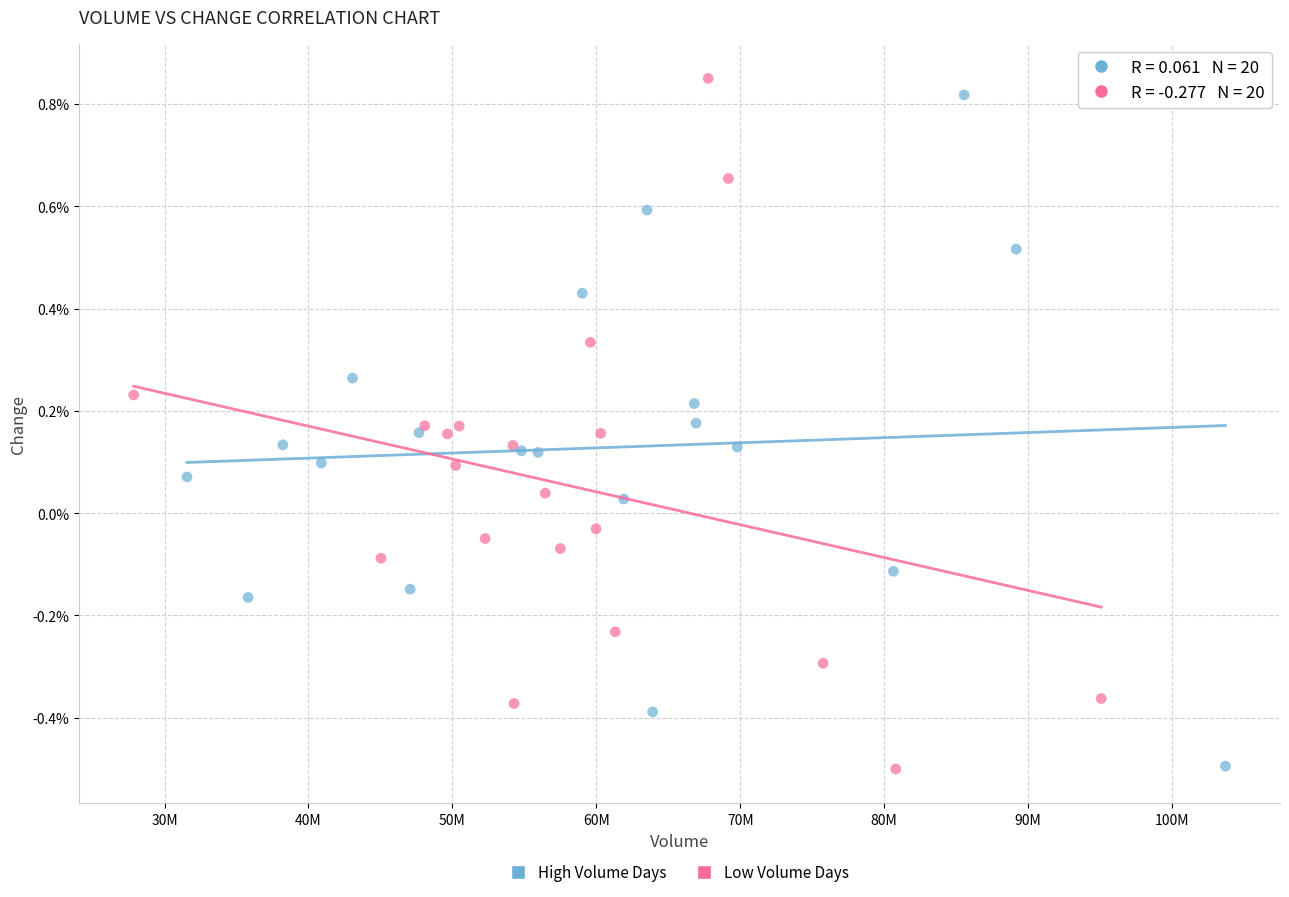

What are all the series names shown in the legend?

High Volume Days, Low Volume Days